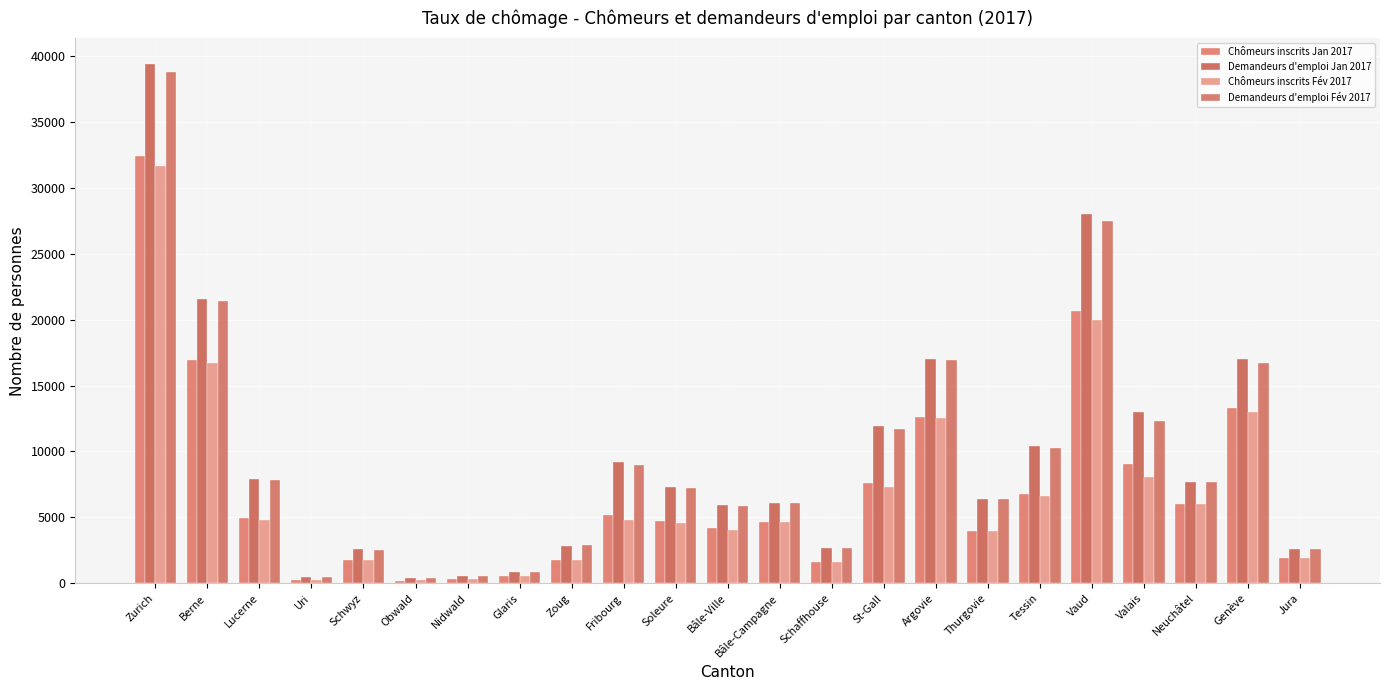

The Chômeurs inscrits Jan 2017 series shows 305 at Nidwald. True or false?

True